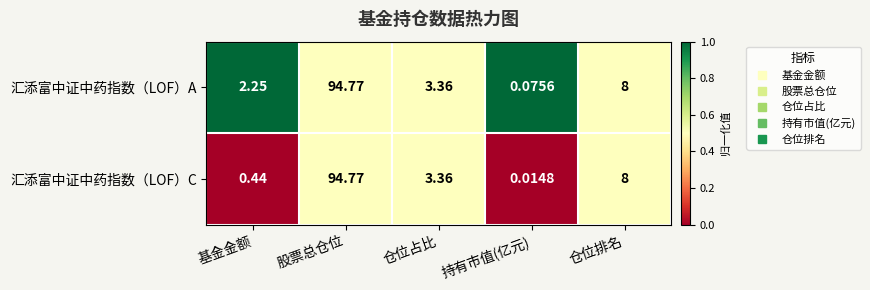

Which series has the largest total across all categories?

汇添富中证中药指数（LOF）A